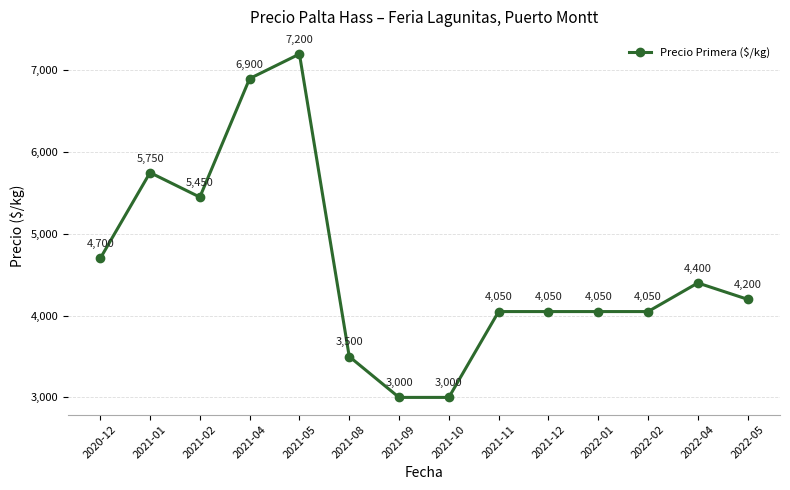

What position from the right is 2022-04?

2